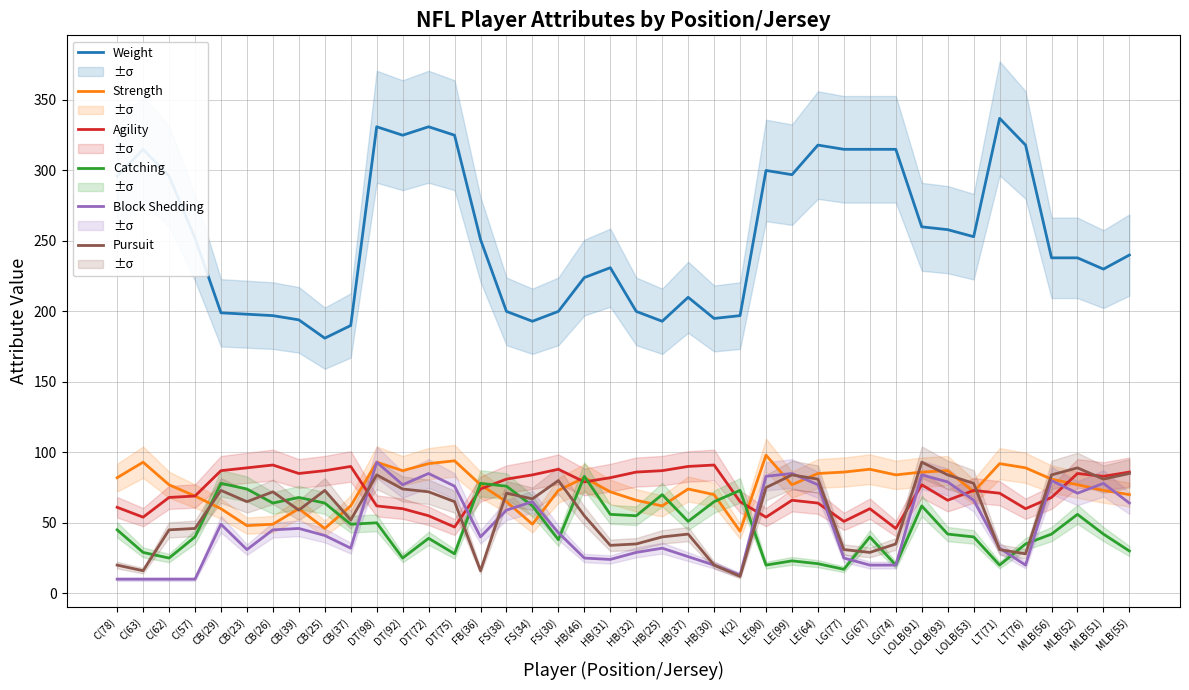

Between FS(30) and MLB(55), which is larger?

MLB(55)